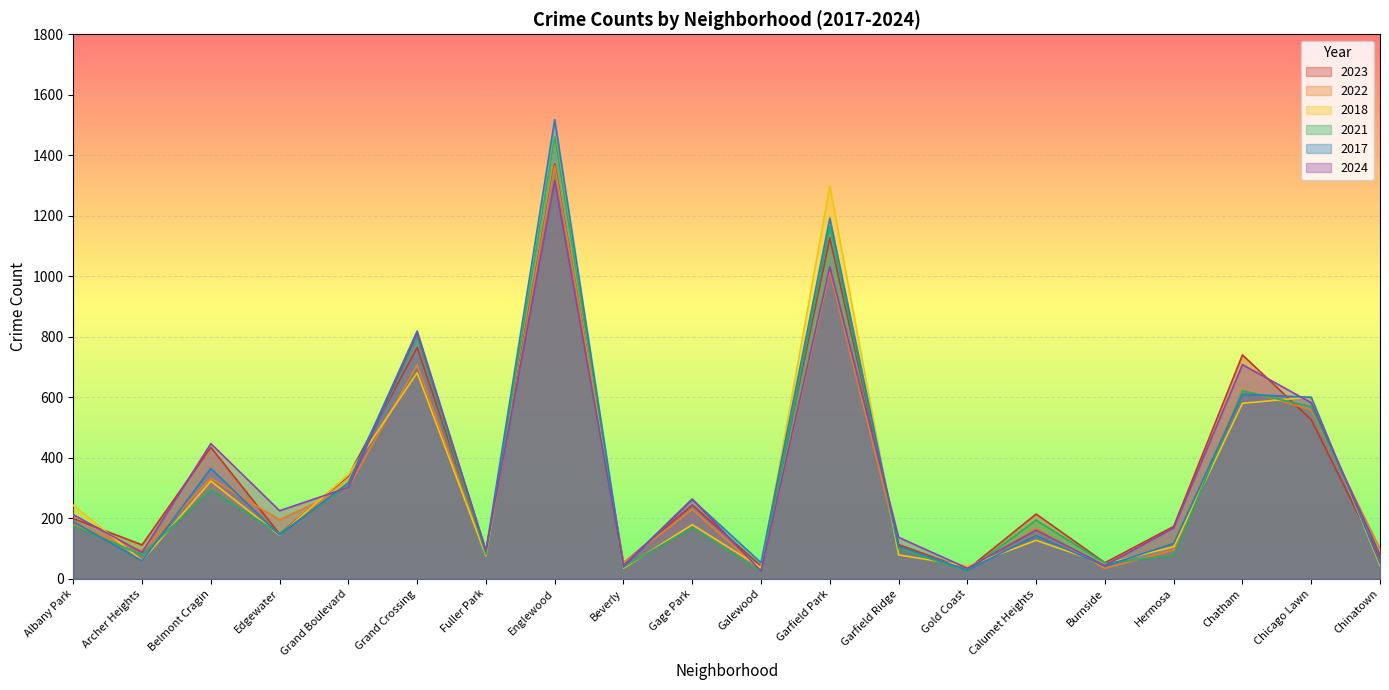

The value of 2017 at Burnside is 42. True or false?

True